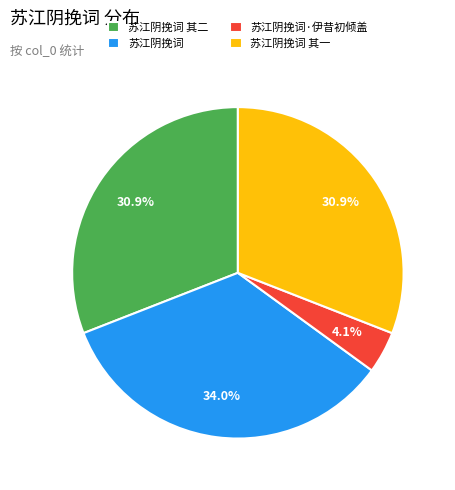

What is the ratio of the value at 苏江阴挽词 to the value at 苏江阴挽词 其一?

1.1